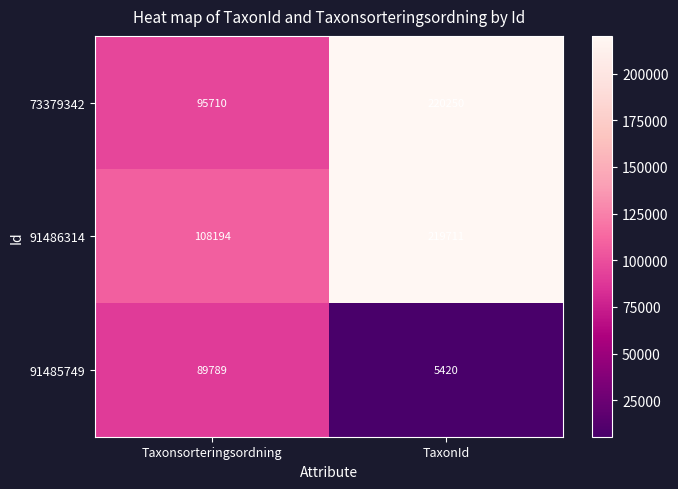

What is the total value across all series at TaxonId?

445381